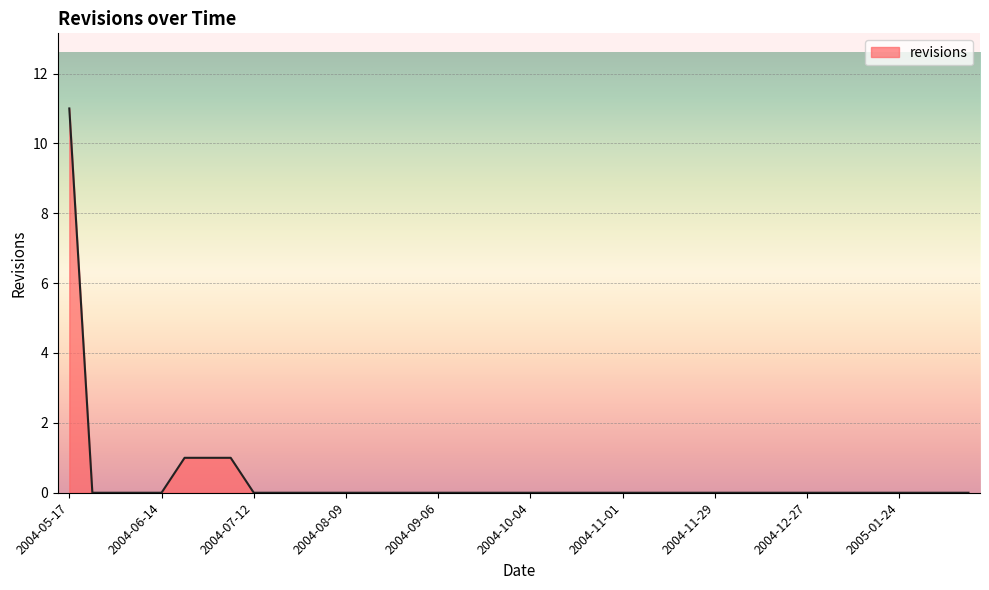

How many lines are shown in the chart?

1